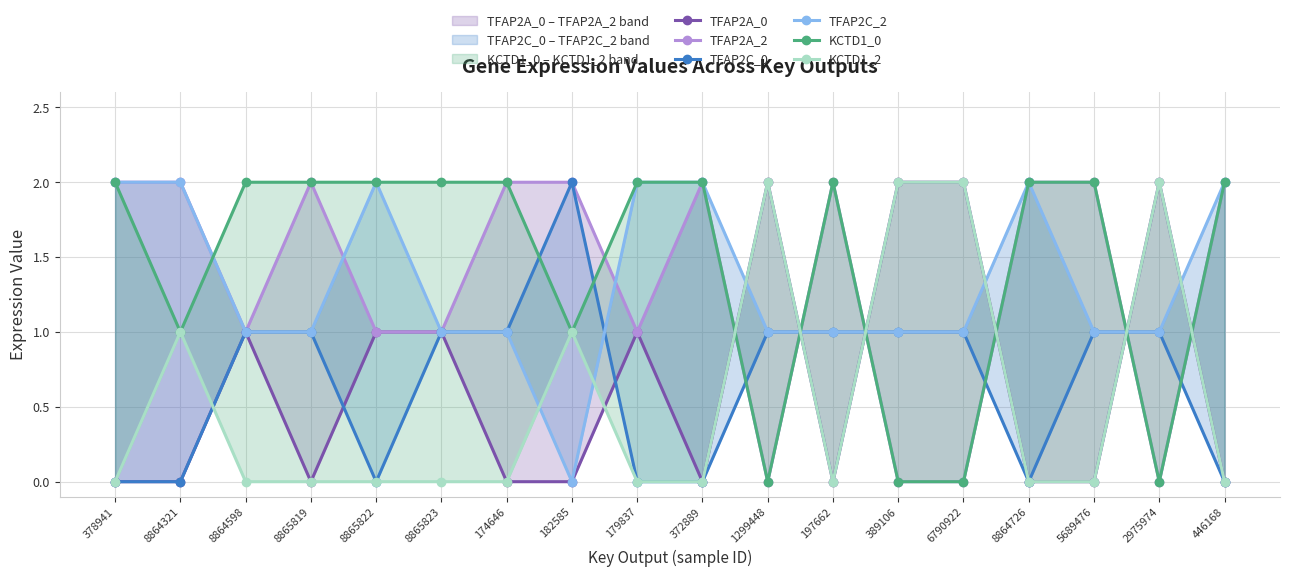

How many interior local valleys does the KCTD1_2 series have?

1